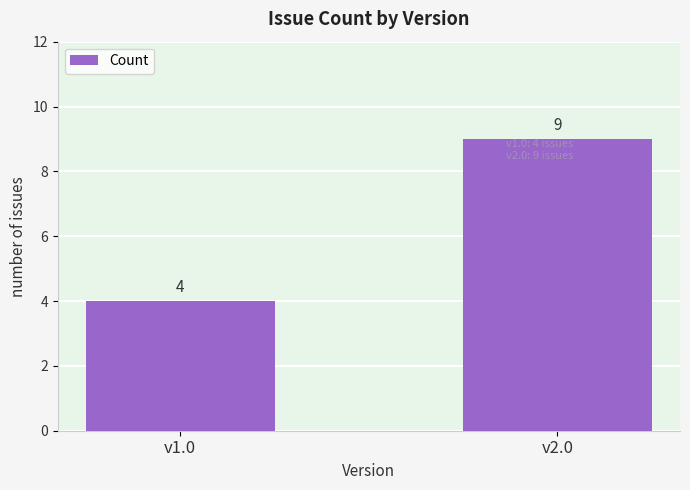

What is the value of the 2nd bar from the left?

9